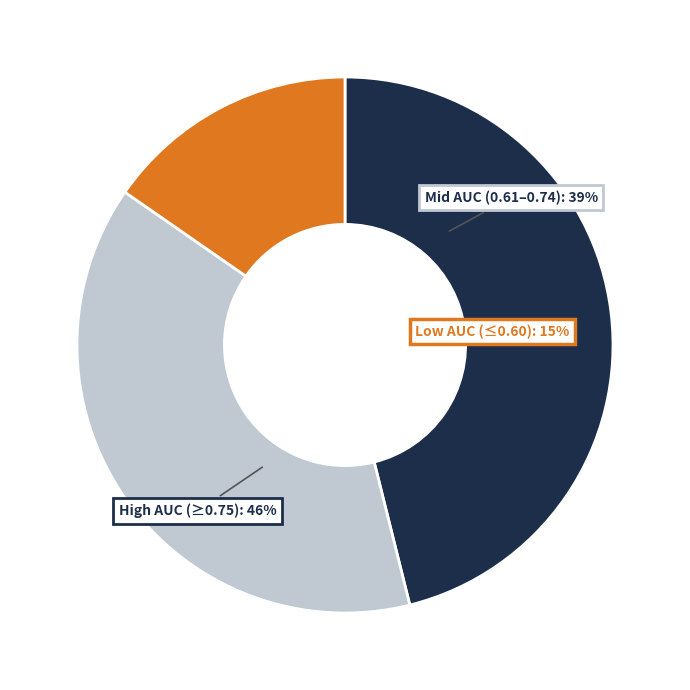

Is there a majority slice in this chart?

No